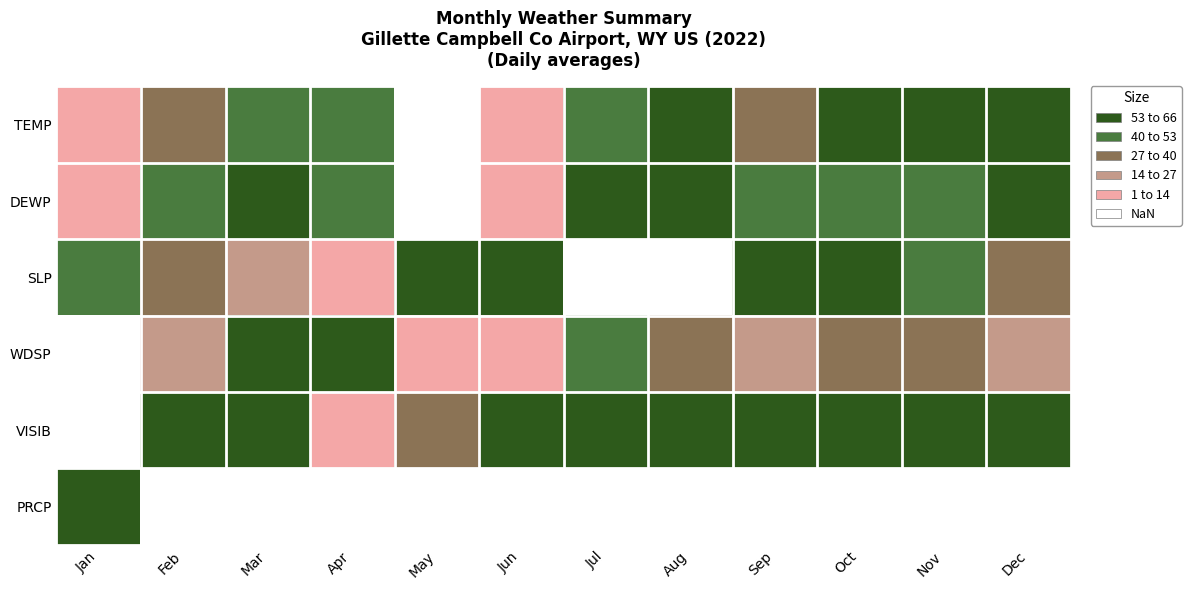

Reading left to right, extract all data points from this chart.

TEMP: Jan=3.1	Feb=34.4	Mar=52.5	Apr=44.2	May=0.0	Jun=2.9	Jul=48.2	Aug=56.1	Sep=37.8	Oct=57.0	Nov=59.5	Dec=65.0
DEWP: Jan=4.6	Feb=41.5	Mar=56.3	Apr=45.7	May=0.0	Jun=3.0	Jul=59.8	Aug=65.0	Sep=42.5	Oct=50.3	Nov=46.7	Dec=60.4
SLP: Jan=45.0	Feb=34.7	Mar=26.0	Apr=3.4	May=56.8	Jun=59.2	Jul=0.0	Aug=1.0	Sep=62.6	Oct=65.0	Nov=46.0	Dec=39.7
WDSP: Jan=0.0	Feb=21.8	Mar=65.0	Apr=60.9	May=11.1	Jun=7.4	Jul=47.3	Aug=35.8	Sep=14.8	Oct=35.8	Nov=34.6	Dec=23.4
VISIB: Jan=0.0	Feb=65.0	Mar=65.0	Apr=7.2	May=28.9	Jun=65.0	Jul=65.0	Aug=65.0	Sep=65.0	Oct=65.0	Nov=65.0	Dec=65.0
PRCP: Jan=65.0	Feb=0.0	Mar=0.0	Apr=0.0	May=0.0	Jun=0.0	Jul=0.0	Aug=0.0	Sep=0.0	Oct=0.0	Nov=0.0	Dec=0.0